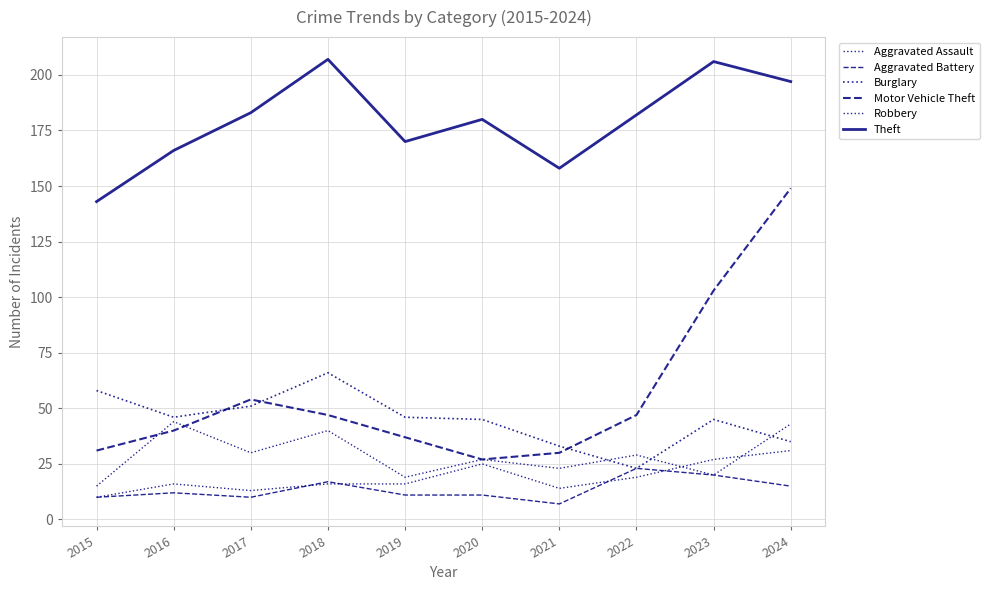

Is this an area chart (filled region under the line)?

No